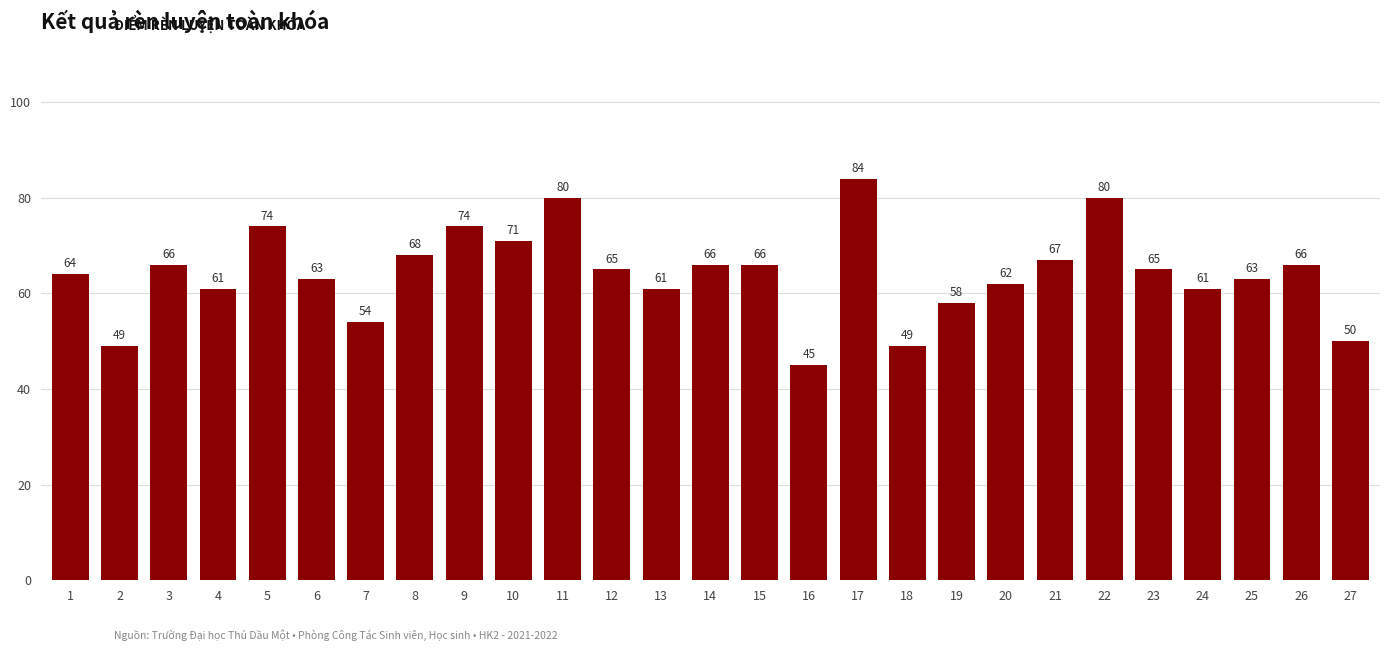

Approximately how many times larger is the value at 11 compared to 13?

1.3